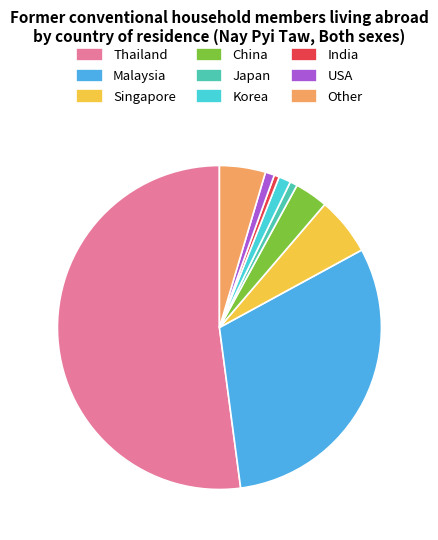

Is it true that USA is 11% of the pie?

False